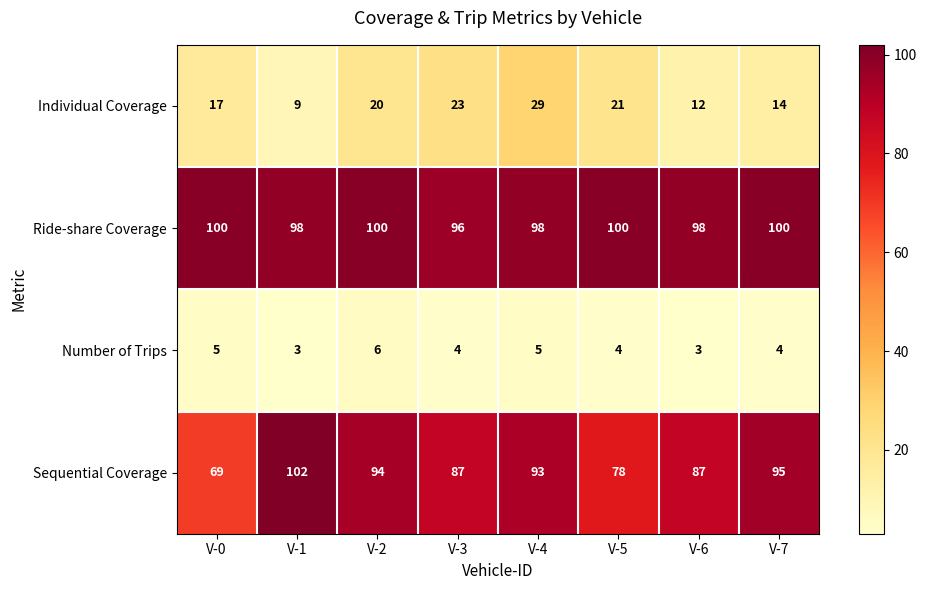

What is the maximum value for Sequential Coverage?

102